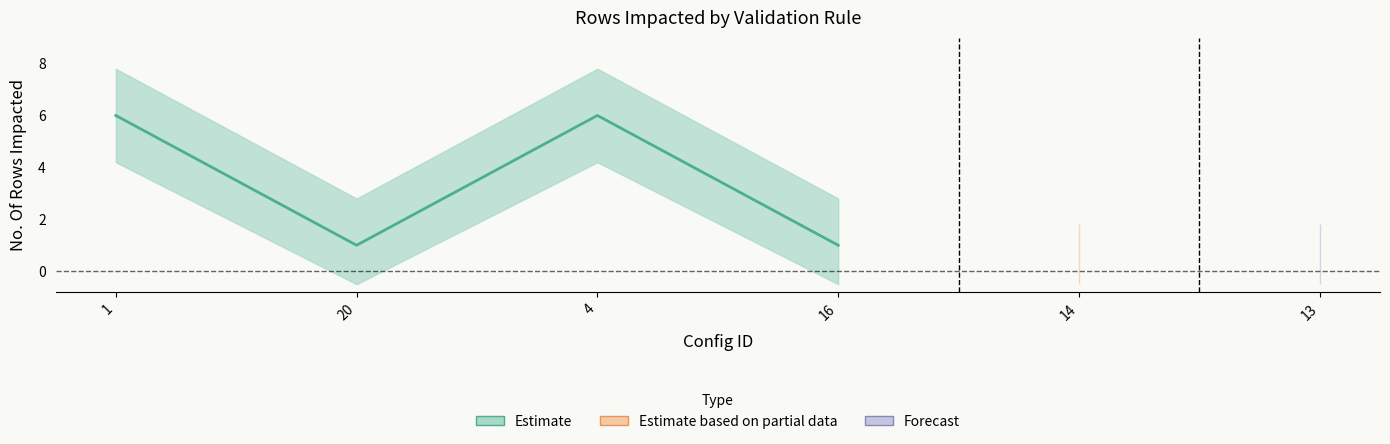

True or false: the data shows -2 at 13.

False